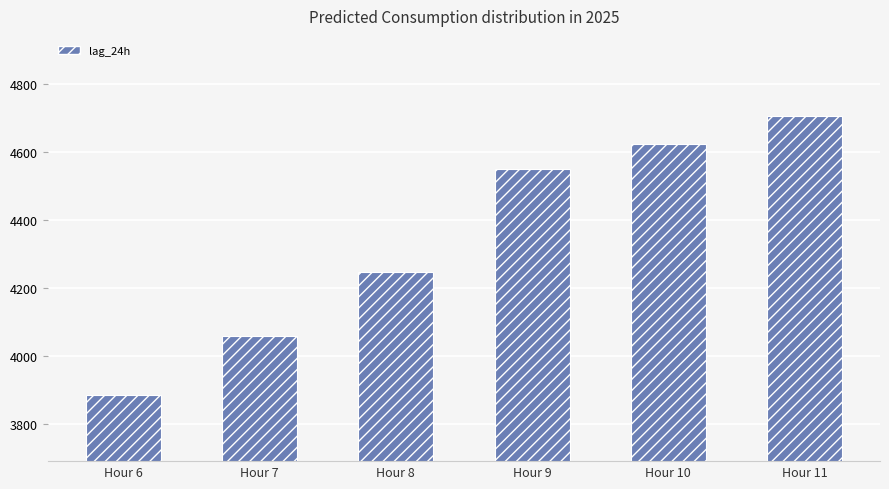

What is the value of the 1st bar from the left?

3885.8